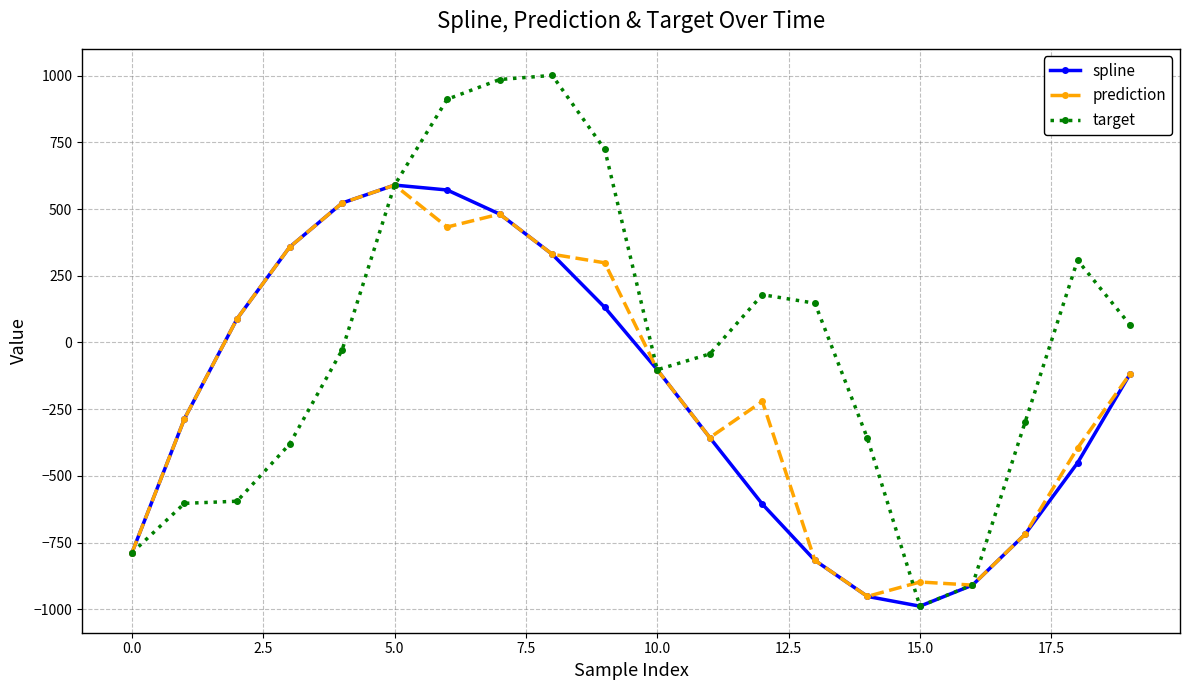

What is the highest value of the prediction series?

589.9